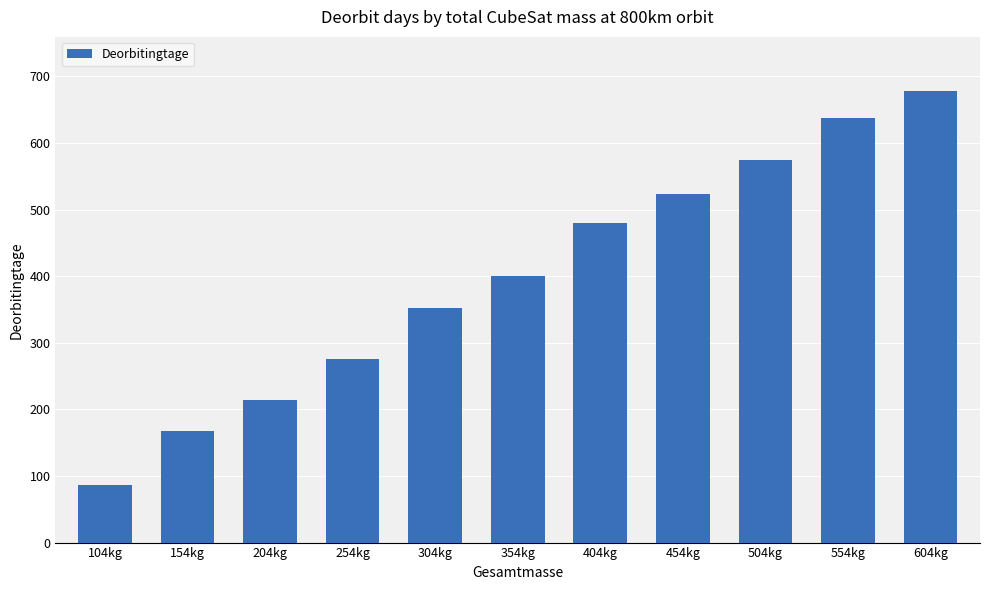

What is the difference between the values at 404kg and 554kg?

157.5